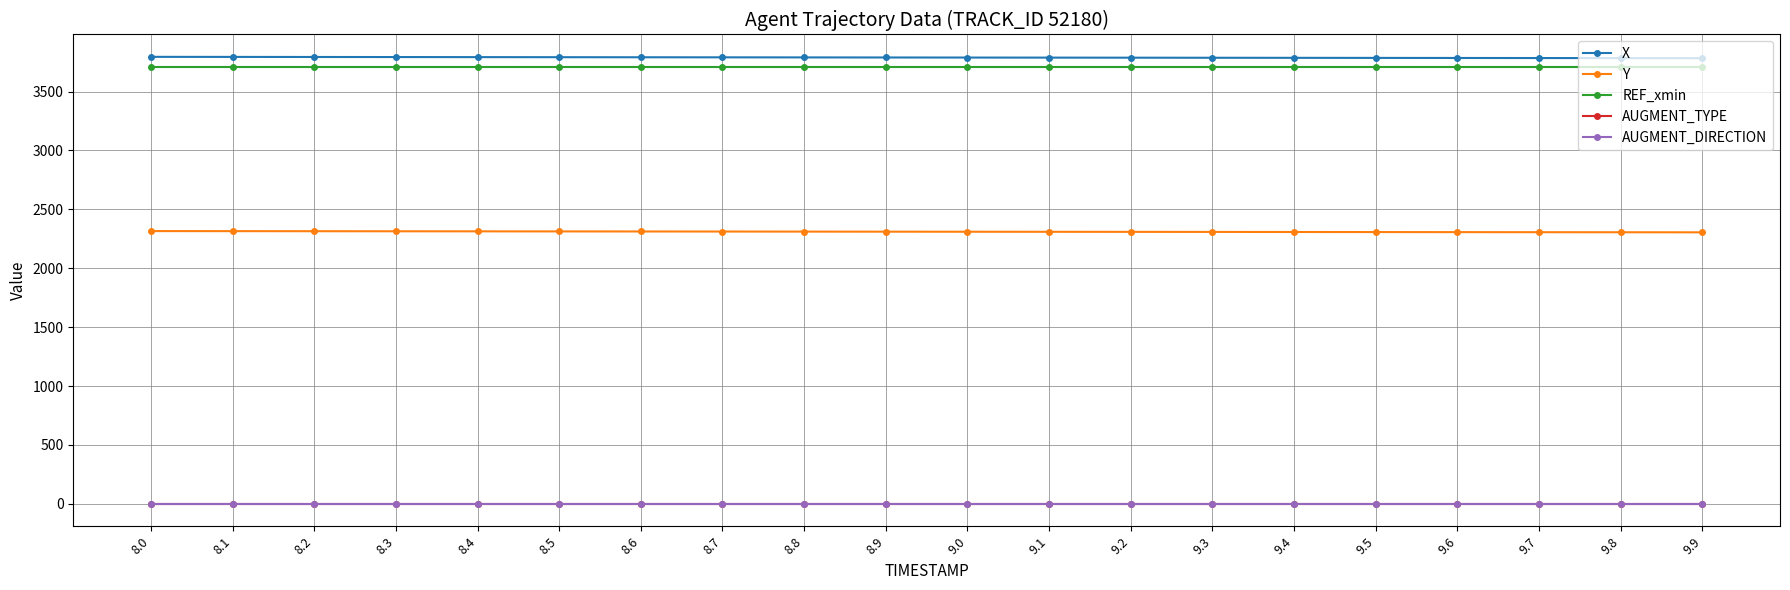

True or false: Y and X intersect in this chart.

False